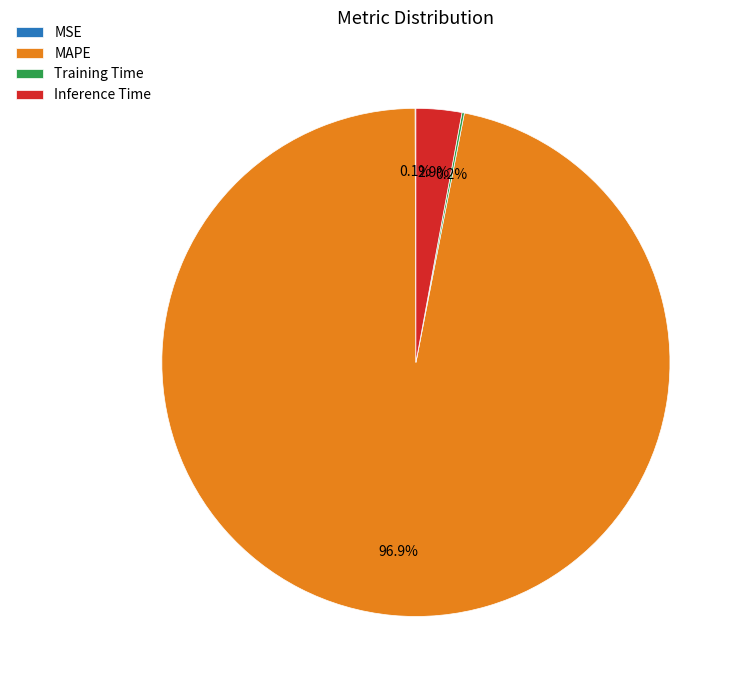

Between MAPE and Inference Time, which is larger?

MAPE